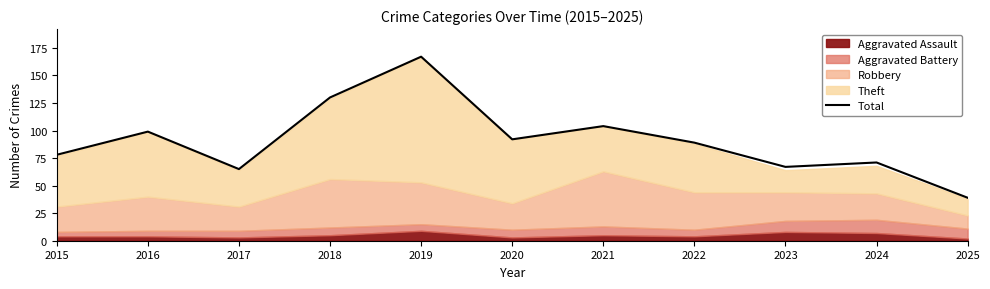

The chart shows a value of 99 at 2016. True or false?

True